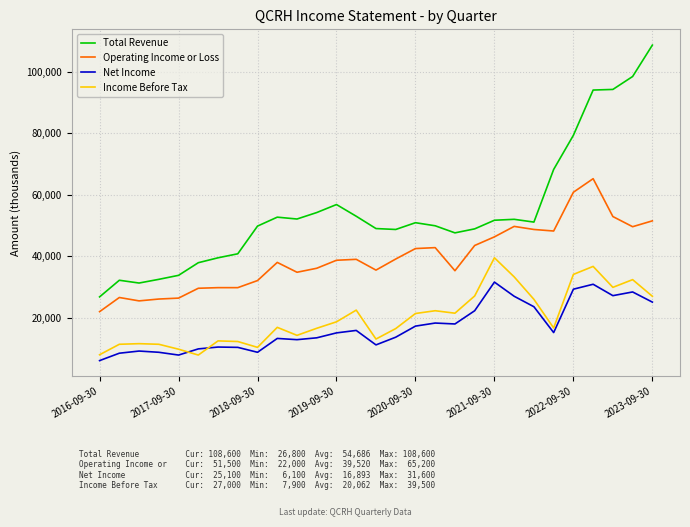

At how many categories does at least one series exceed 55078?

7